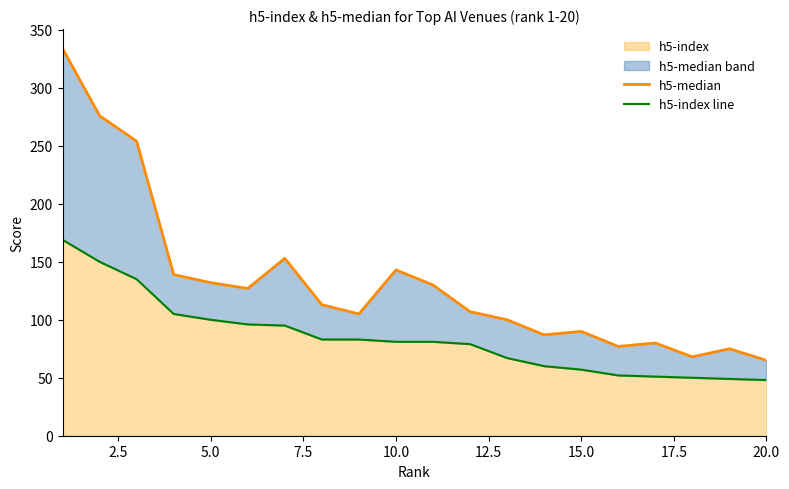

True or false: h5-median and h5-index line intersect in this chart.

False